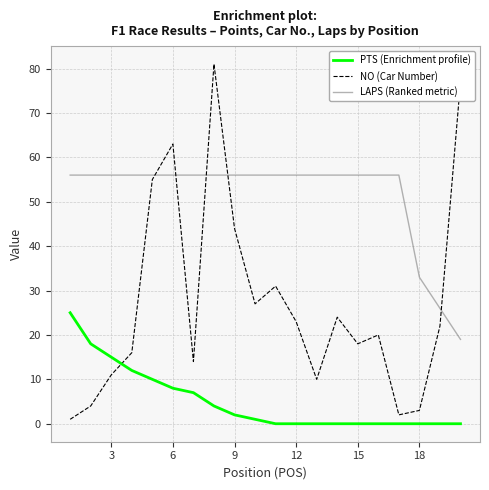

Which series has the largest total across all categories?

LAPS (Ranked metric)